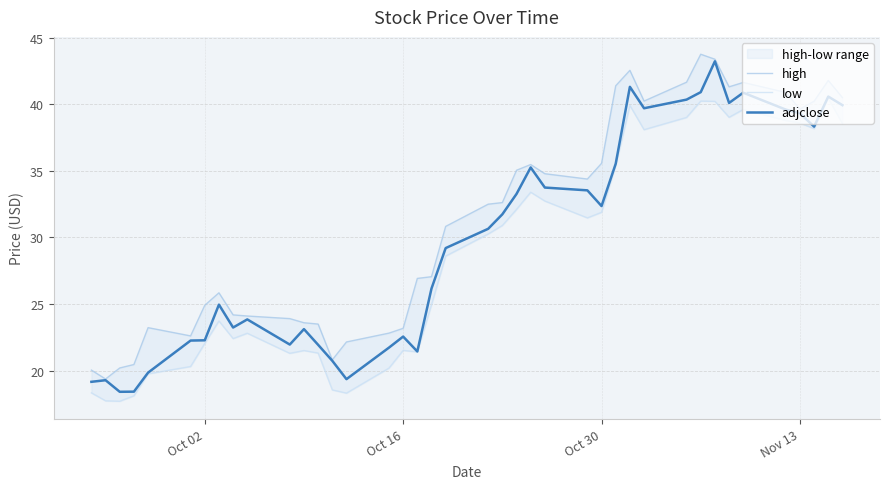

What is the highest value of the adjclose series?

43.2